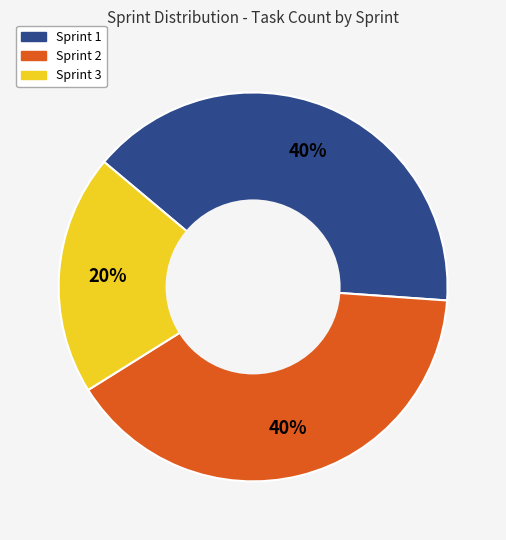

Approximately how many times larger is the value at Sprint 2 compared to Sprint 1?

1.0